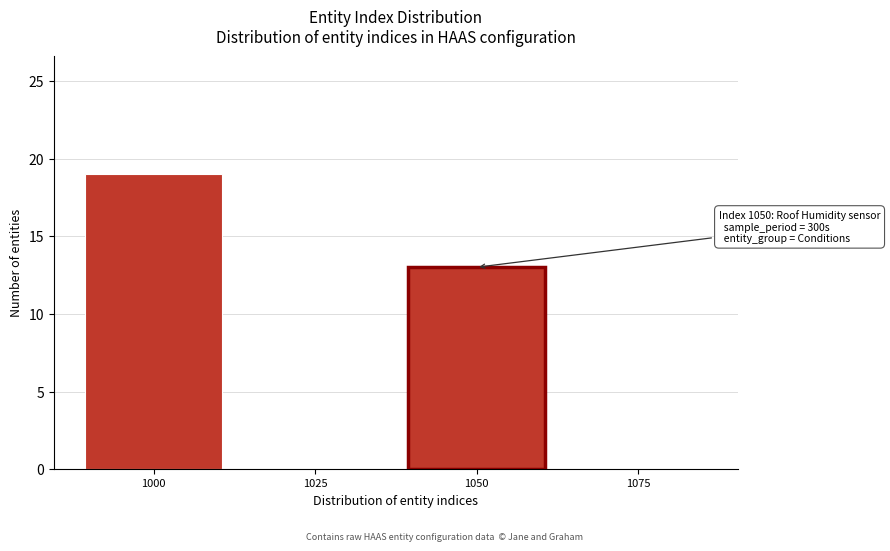

Reading left to right, extract all data points from this chart.

1000=19	1025=0	1050=13	1075=0